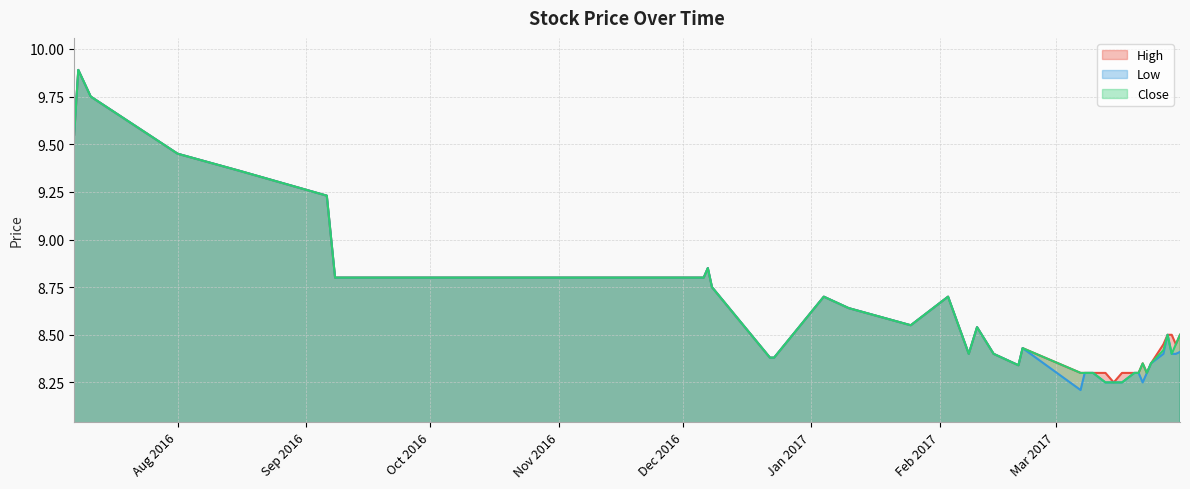

What is the maximum value for Close?

9.9